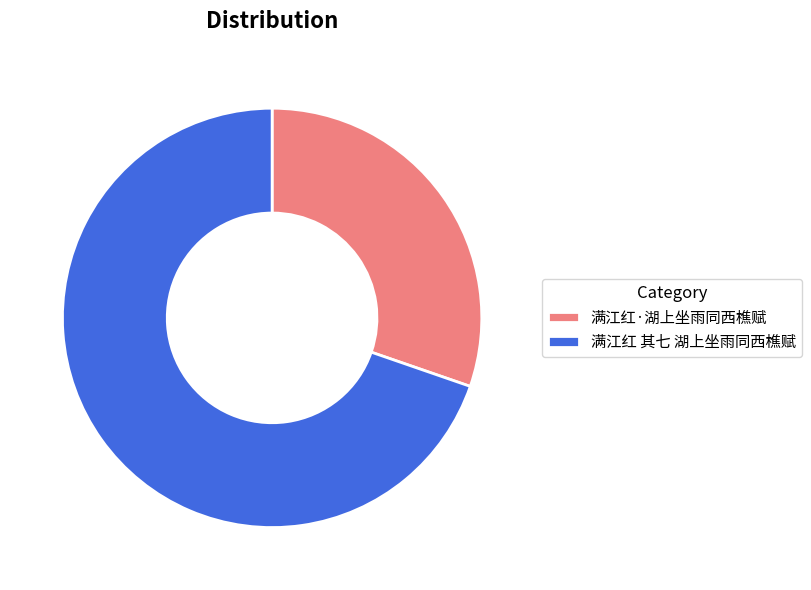

How many slices are in this pie chart?

2